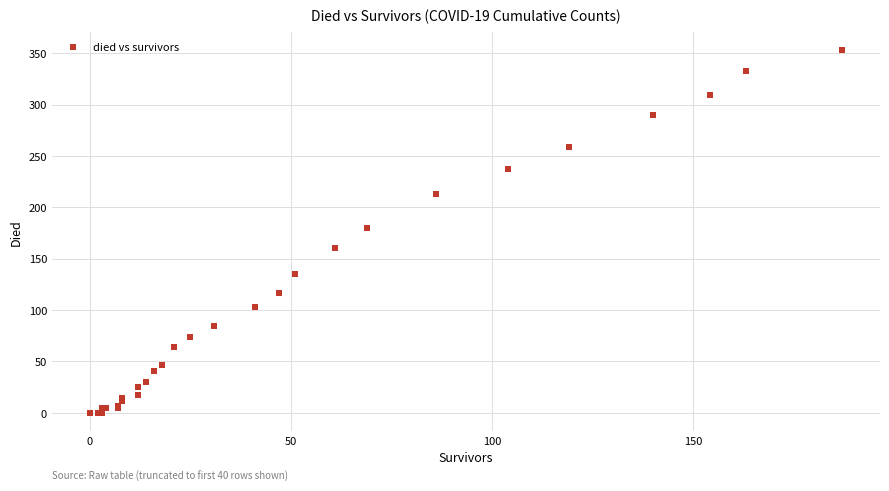

What Y value in the scatter plot is closest to 176?

180